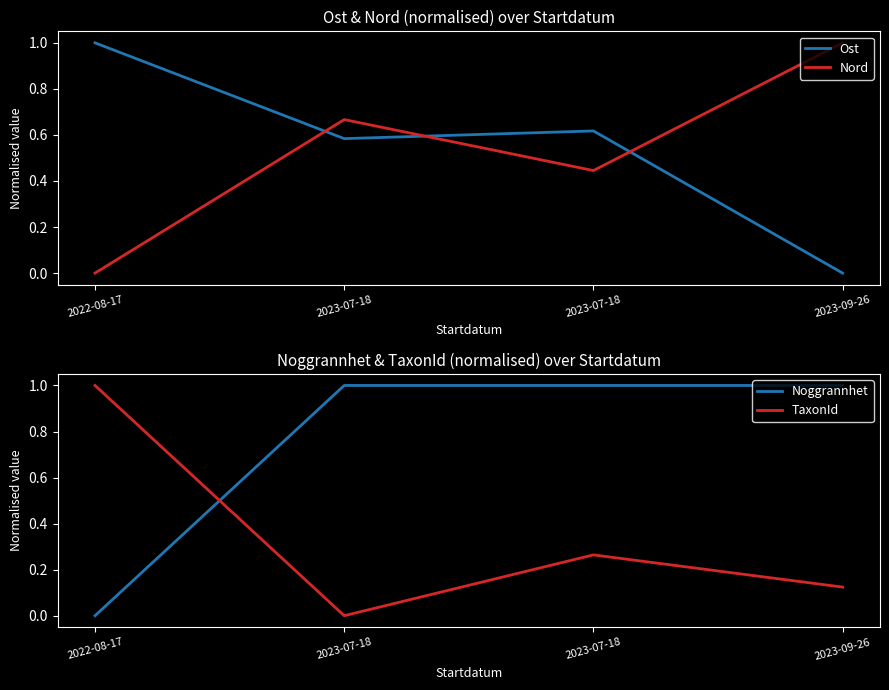

True or false: TaxonId has more than 1 interior local peaks.

False